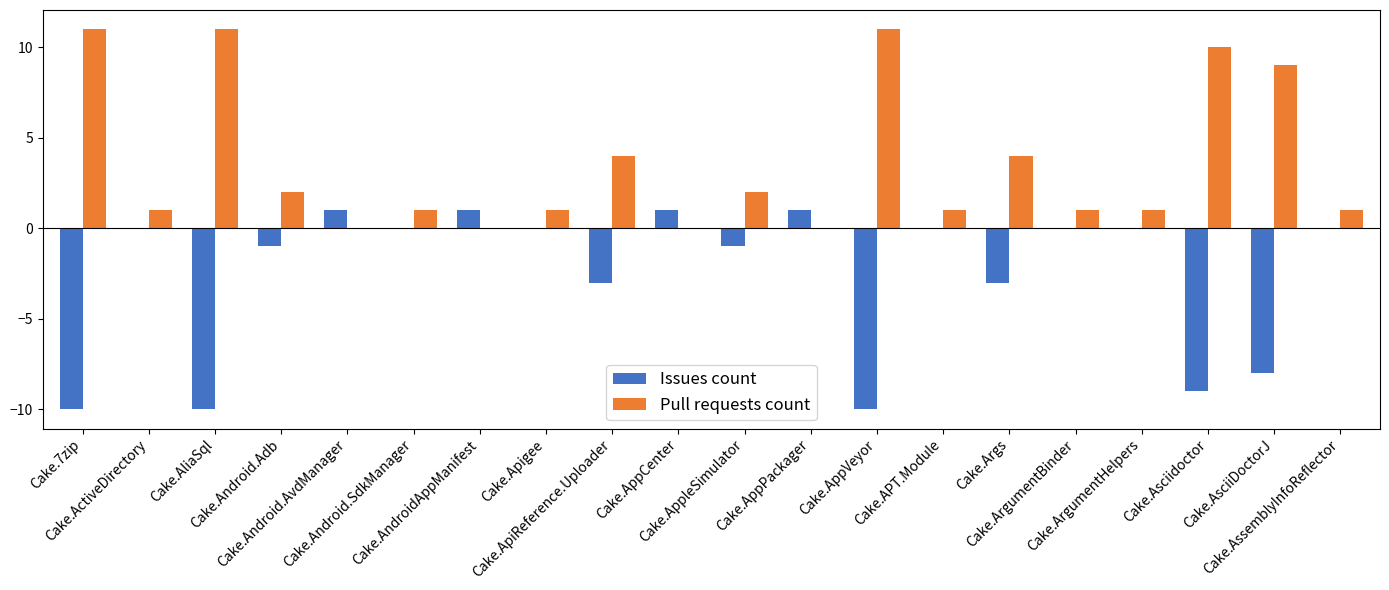

Which series has the largest total across all categories?

Pull requests count